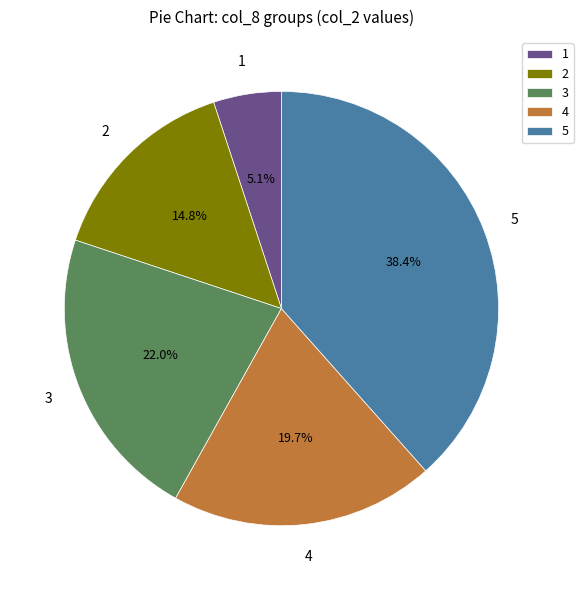

Rank the categories by value from highest to lowest.

5, 3, 4, 2, 1